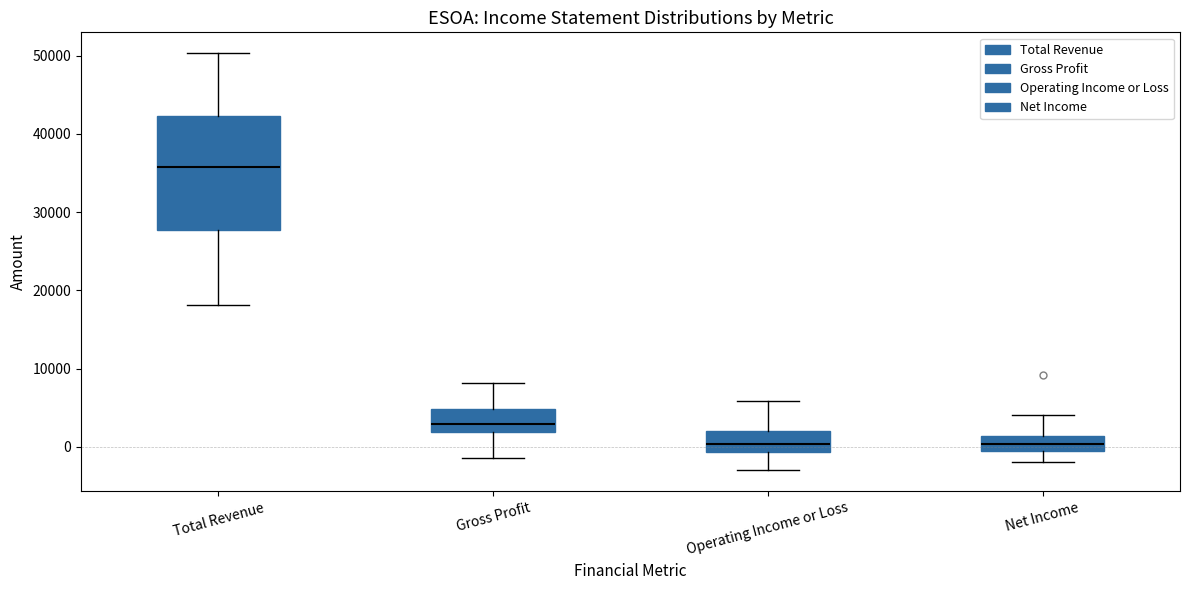

Reading left to right, read every box against the y-axis: the position of its median line, the range the box covers, and the ends of its whiskers. The values are not printed on the chart, so give them approximately, as read against the axis.

Total Revenue: median 36000, box 28000 to 42000, whiskers 18000 to 50000
Gross Profit: median 3000, box 2000 to 5000, whiskers -1000 to 8000
Operating Income or Loss: median 0, box -1000 to 2000, whiskers -3000 to 6000
Net Income: median 0, box -1000 to 1000, whiskers -2000 to 4000